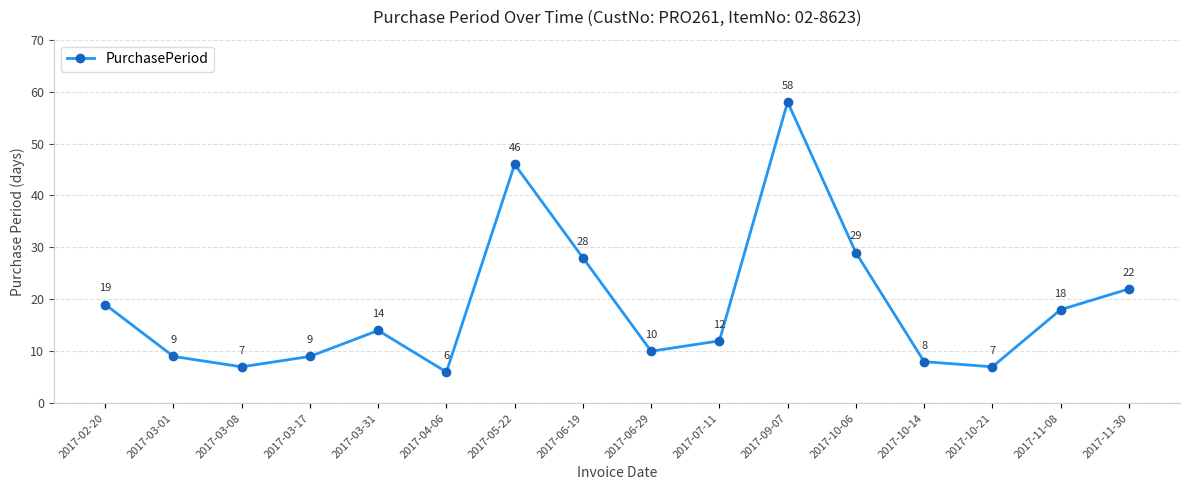

The chart shows a value of 12 at 2017-07-11. True or false?

True